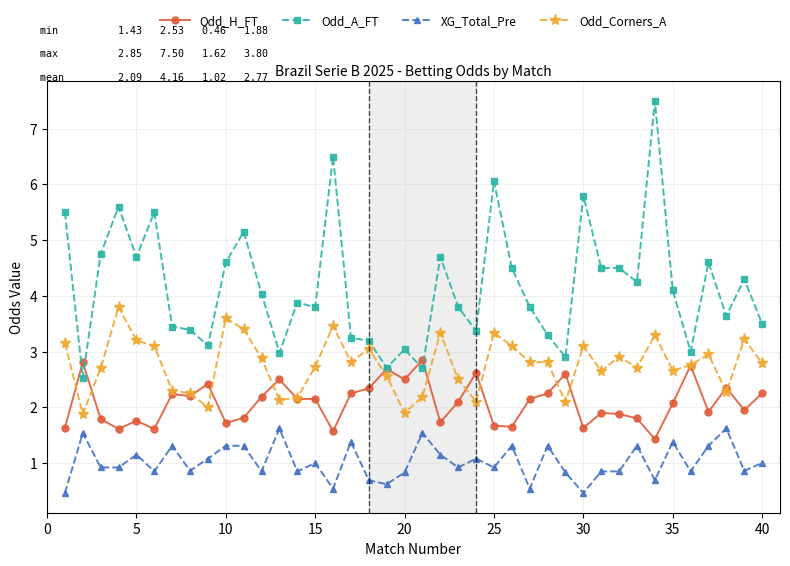

Which series has the largest range (max minus min)?

Odd_A_FT